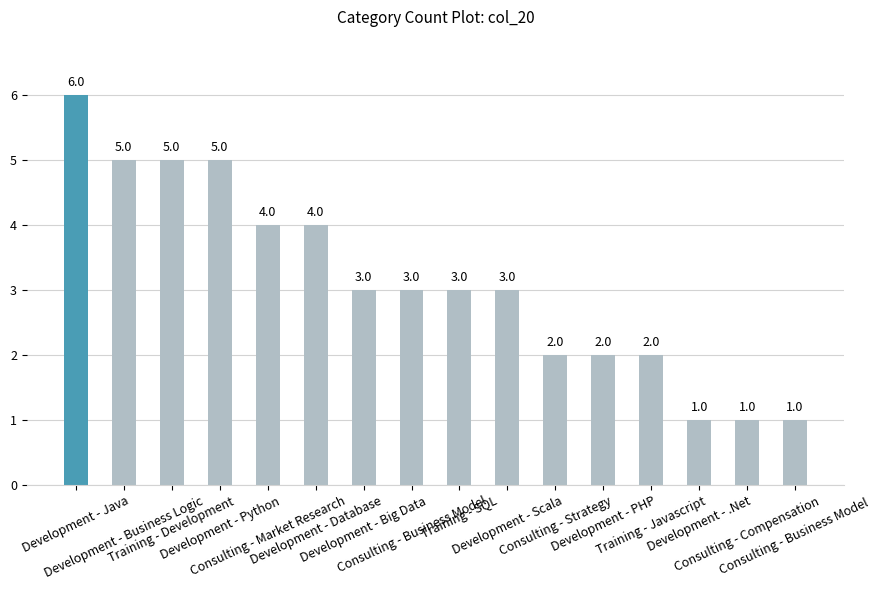

The chart shows a value of 7 at Development - Business Logic. True or false?

False